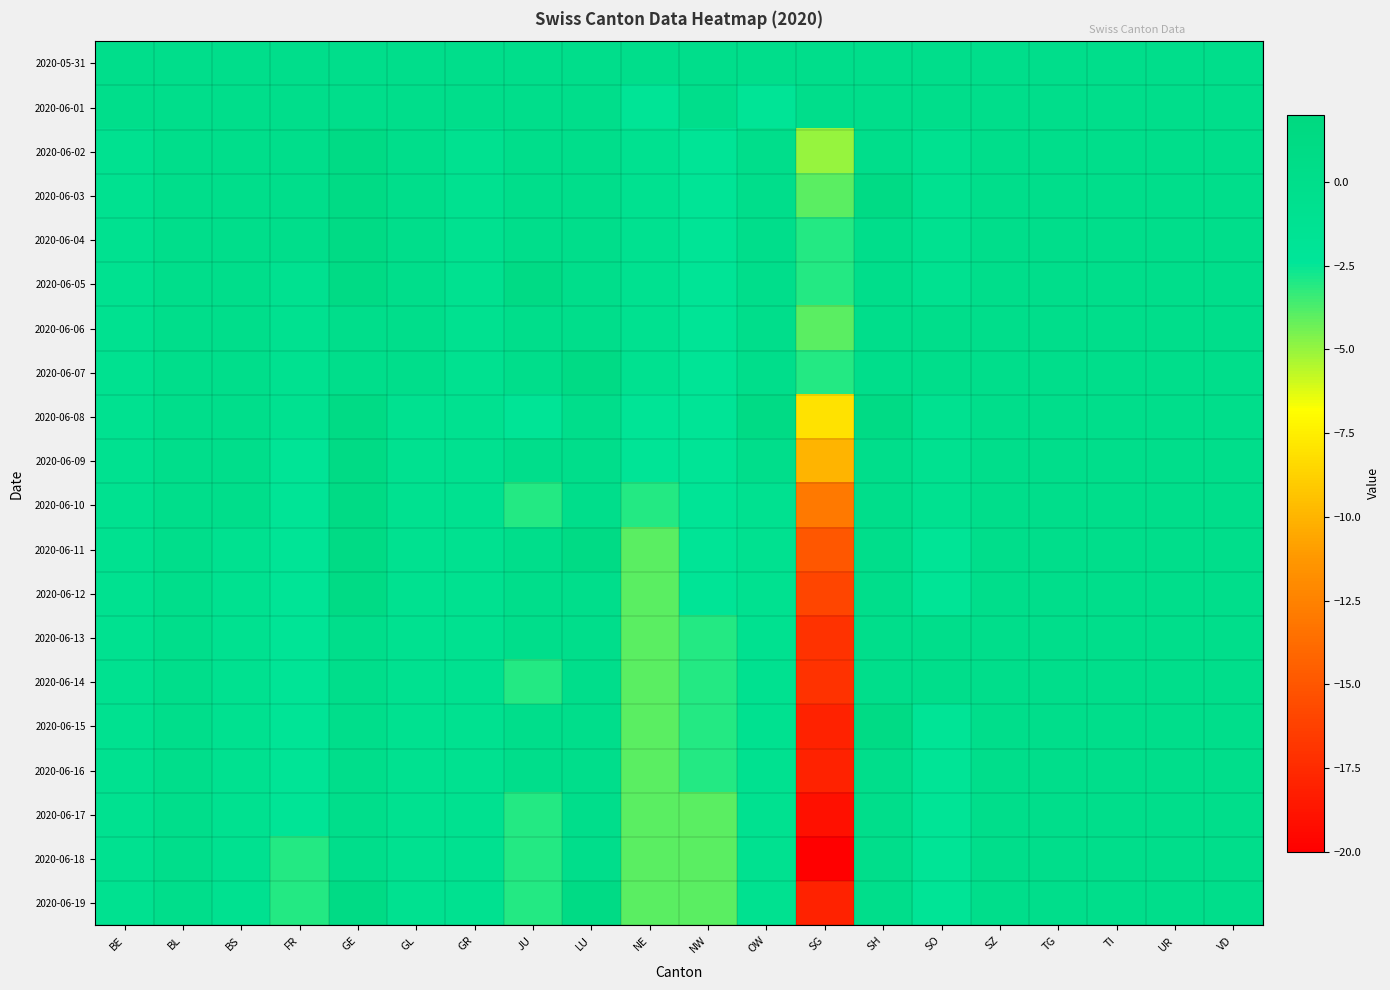

Which category has the highest value across all series?

GE